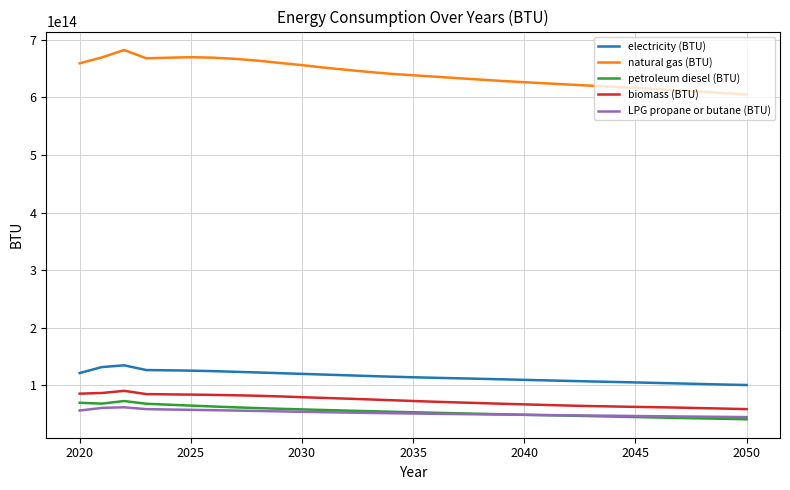

True or false: biomass (BTU) and petroleum diesel (BTU) cross at least once.

False